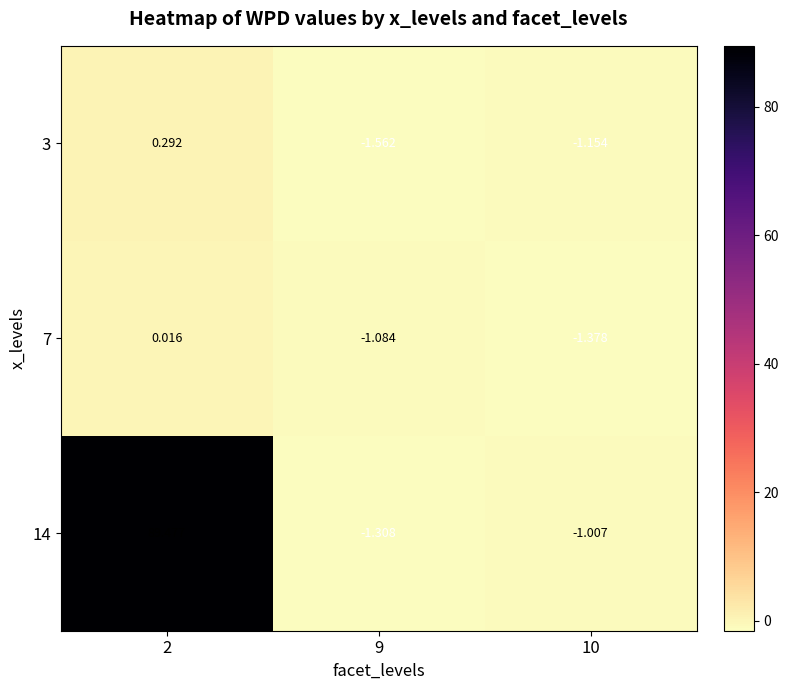

How many values in 7 are below zero?

2